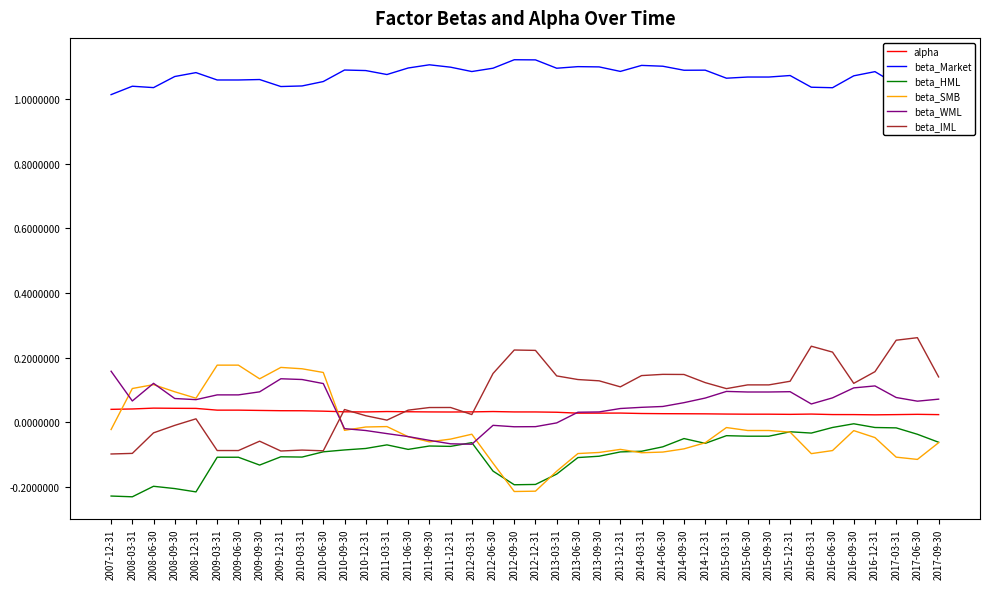

True or false: beta_IML and beta_Market cross at least once.

False